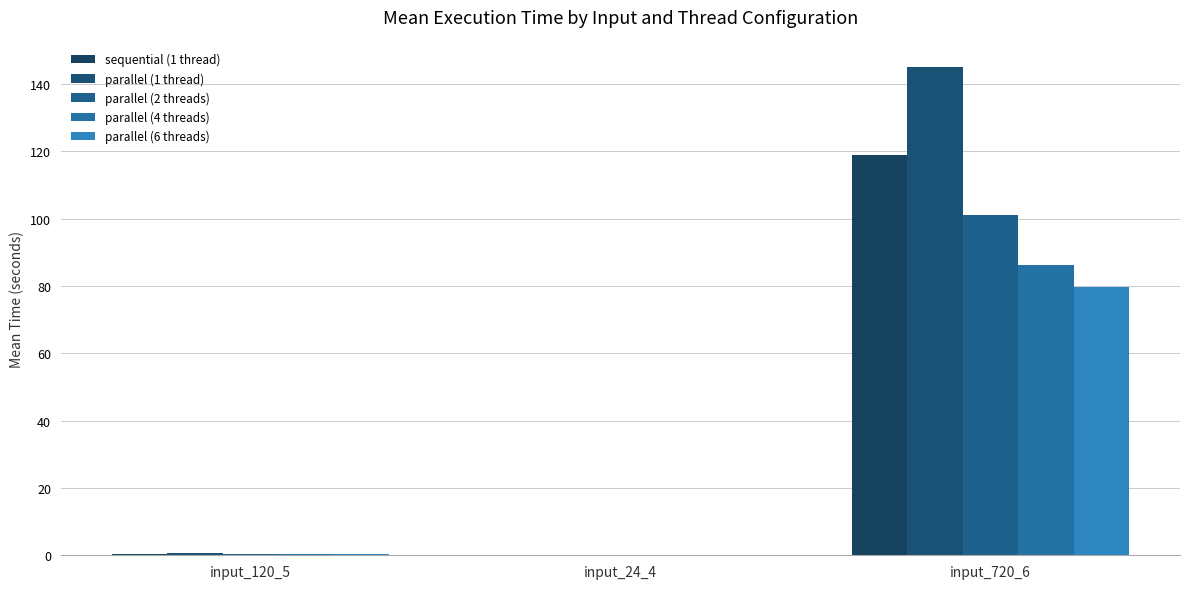

What position from the right is input_120_5?

3